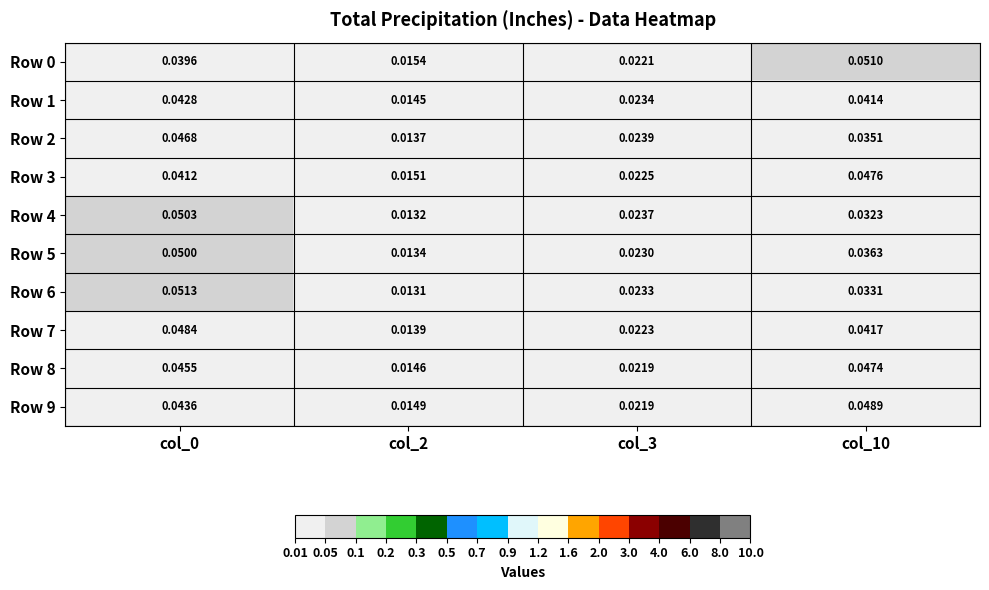

At how many categories does at least one series exceed 0?

4